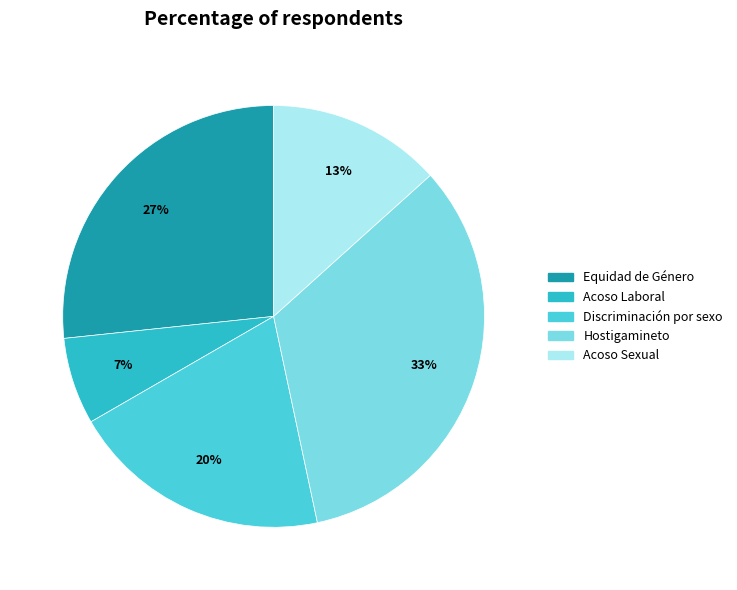

Do Discriminación por sexo and Acoso Sexual together represent more than half of the pie?

No